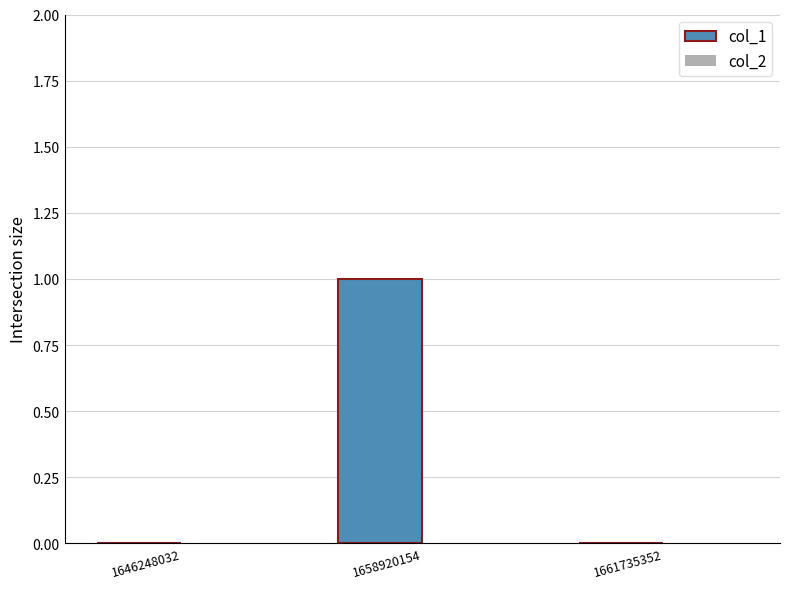

Which has a higher value, 1646248032 or 1658920154?

1658920154